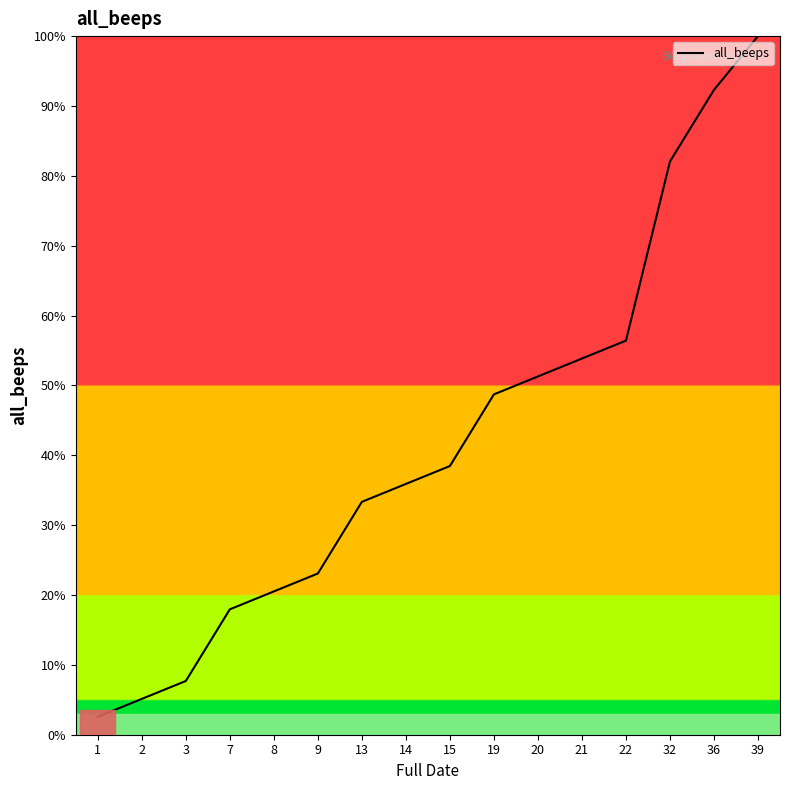

What is the sum of all values?

669.2